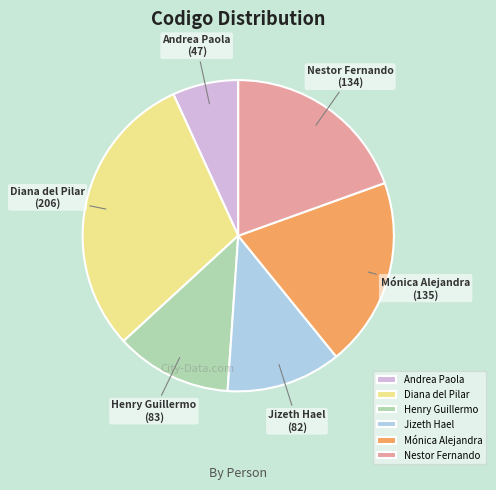

Is it true that Diana del Pilar is 30% of the pie?

True